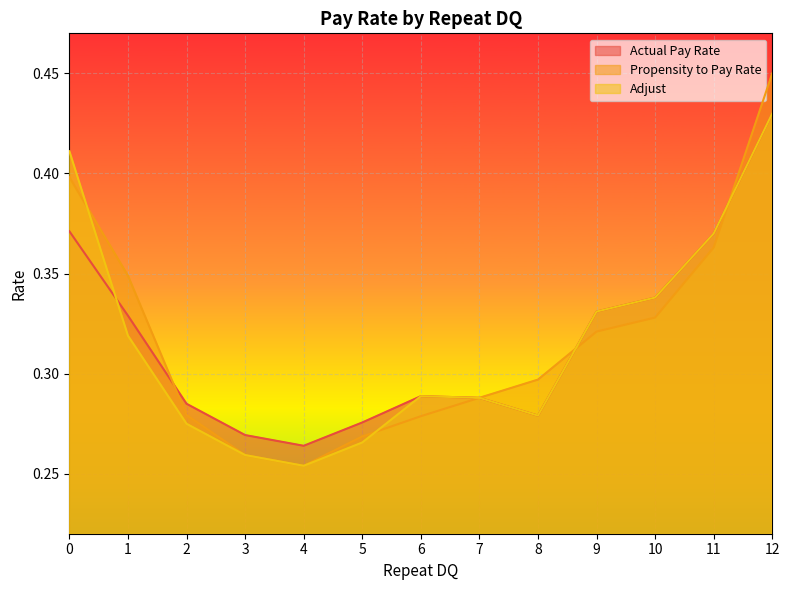

At how many categories does at least one series exceed 0?

13